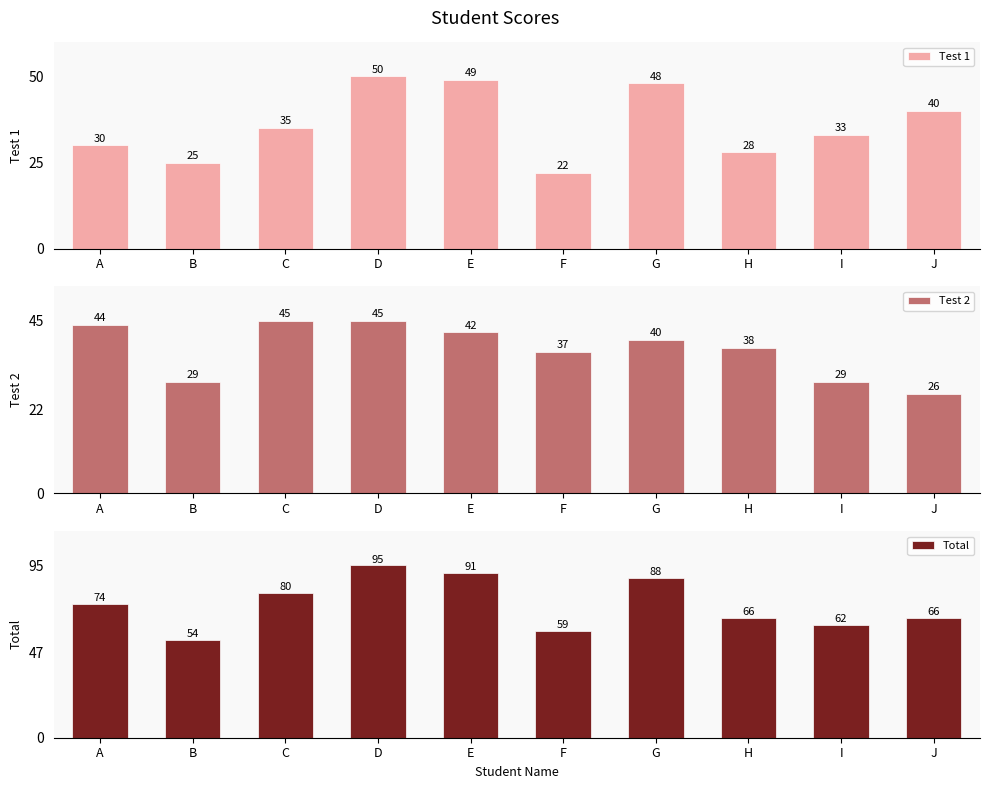

What is the difference between the maximum and minimum values in the Total series?

41